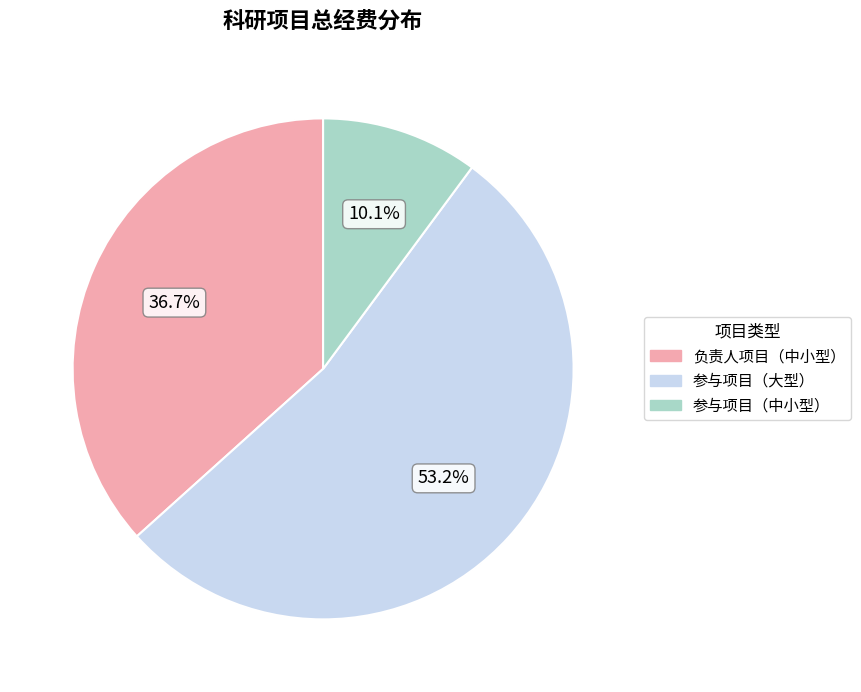

Does any single category account for the majority?

Yes